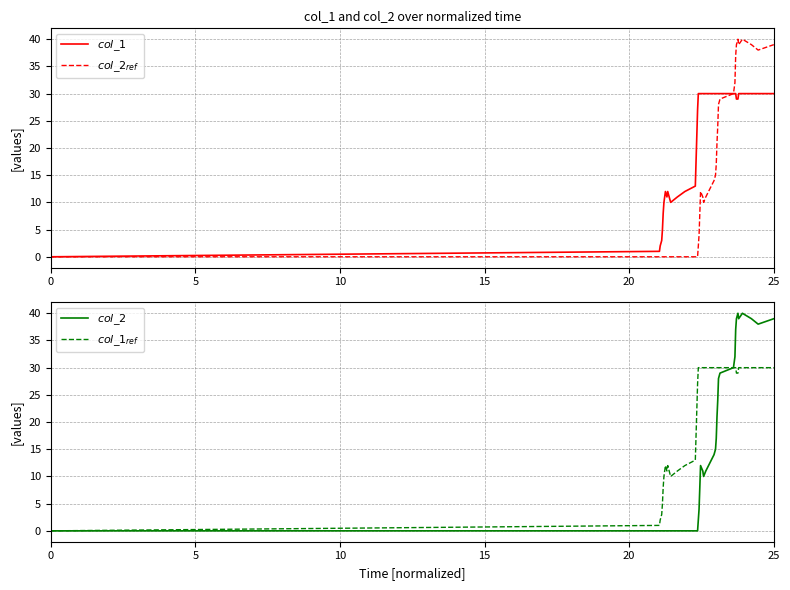

What is the average value of the $col\_1$ series?

22